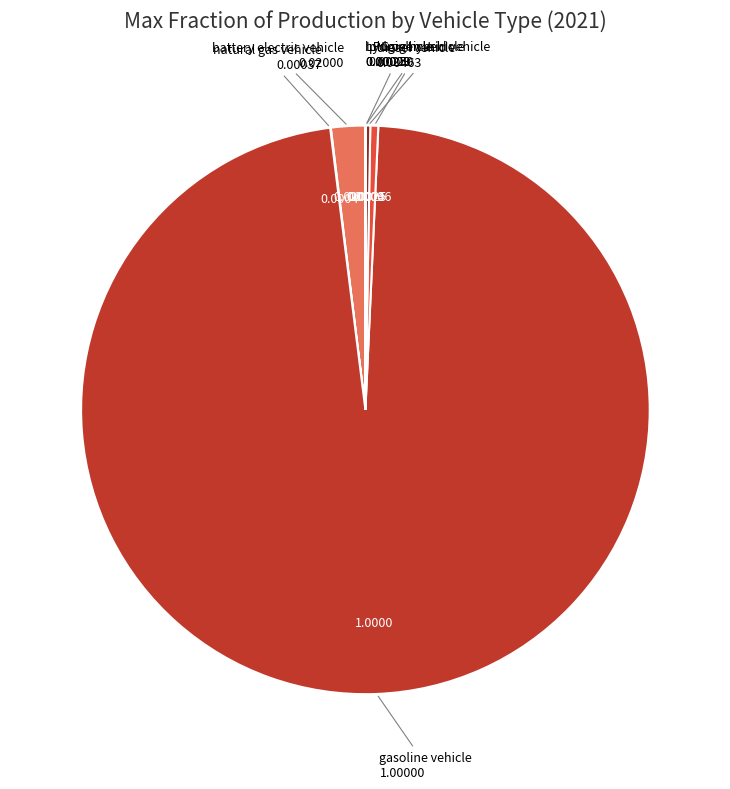

Count the number of slices in the pie.

7